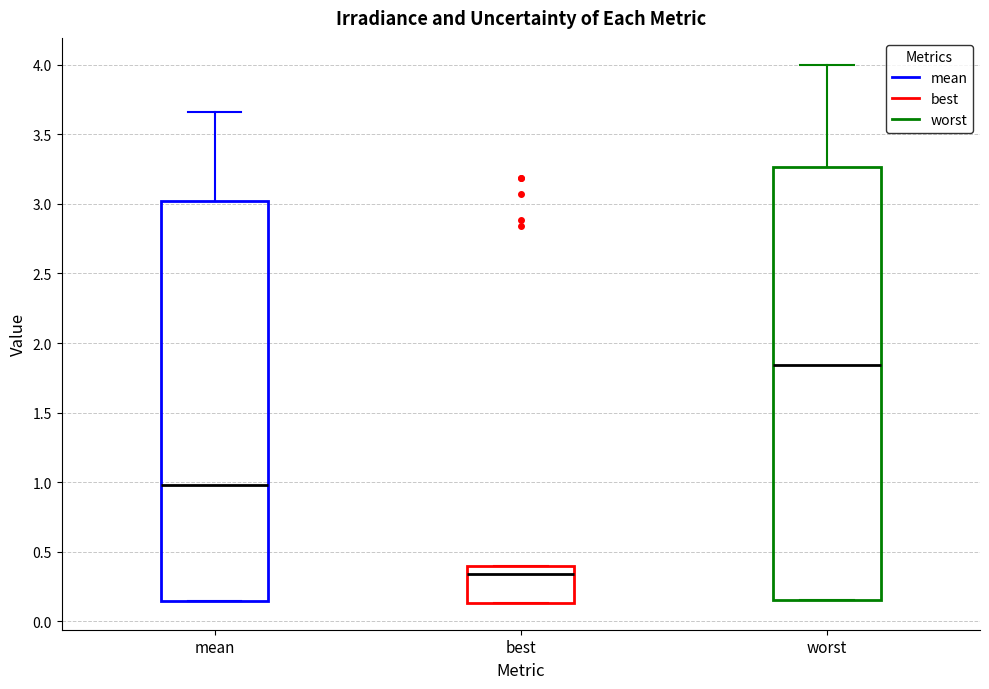

Which box's median line is the lowest?

best